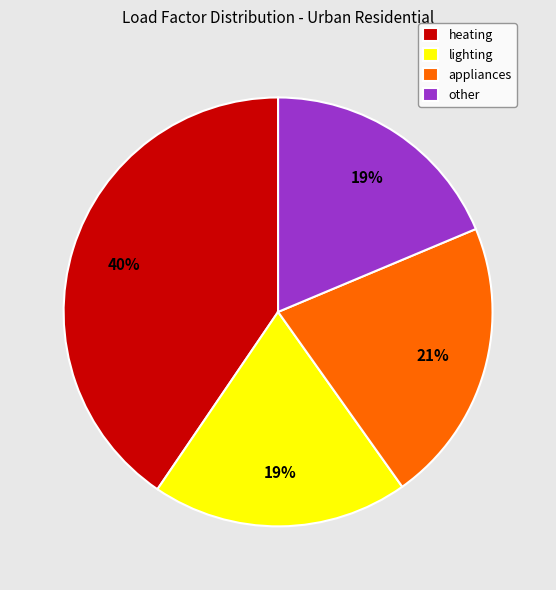

What is the ratio of the value at other to the value at appliances?

0.9